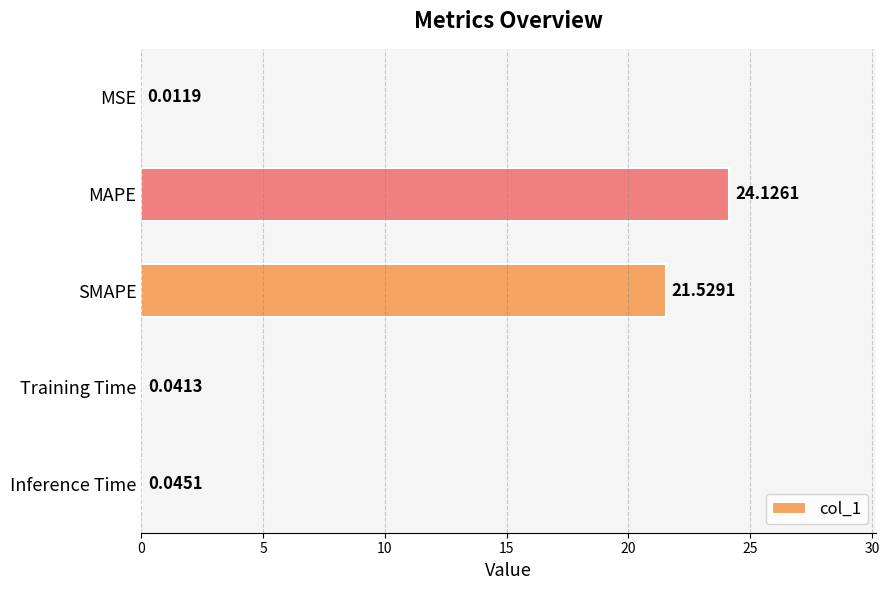

Which category has the highest value across all series?

MAPE